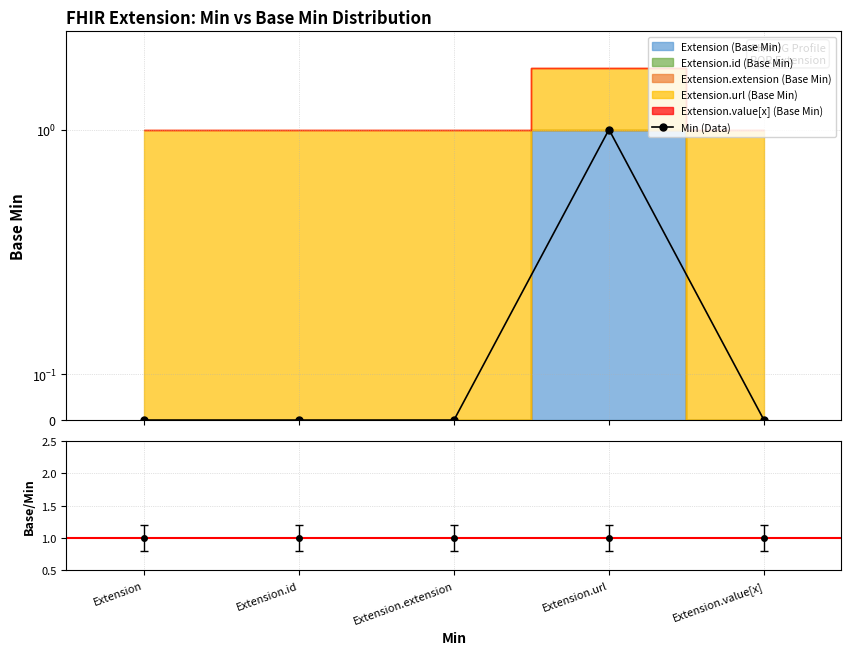

What is the label of the 3rd point from the right?

Extension.extension